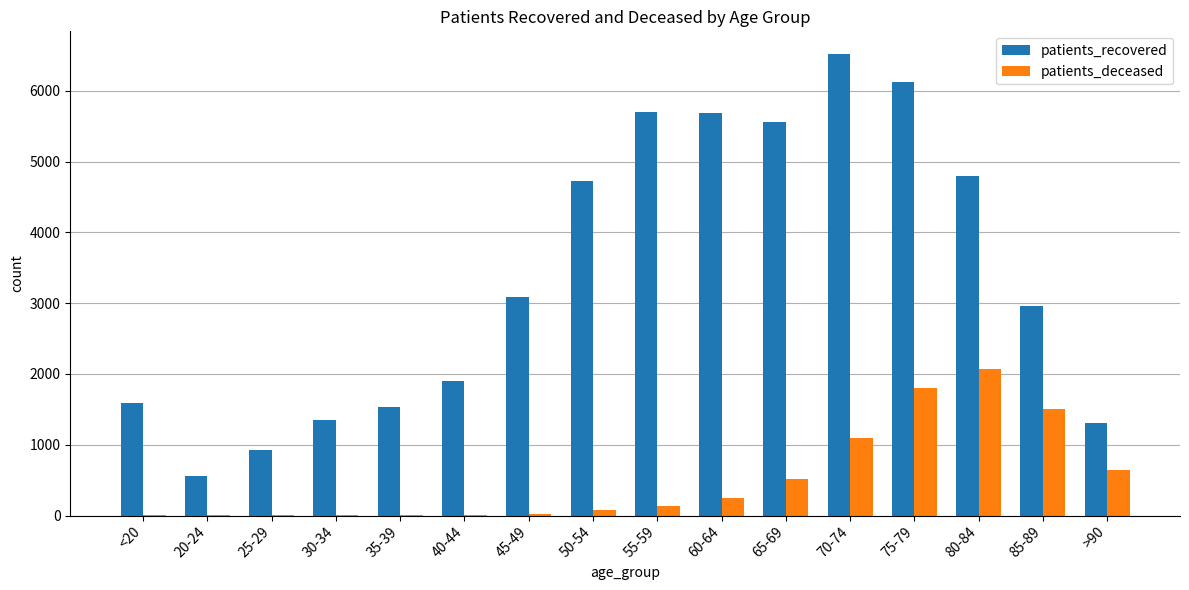

At which category is the sum across all series the highest?

75-79